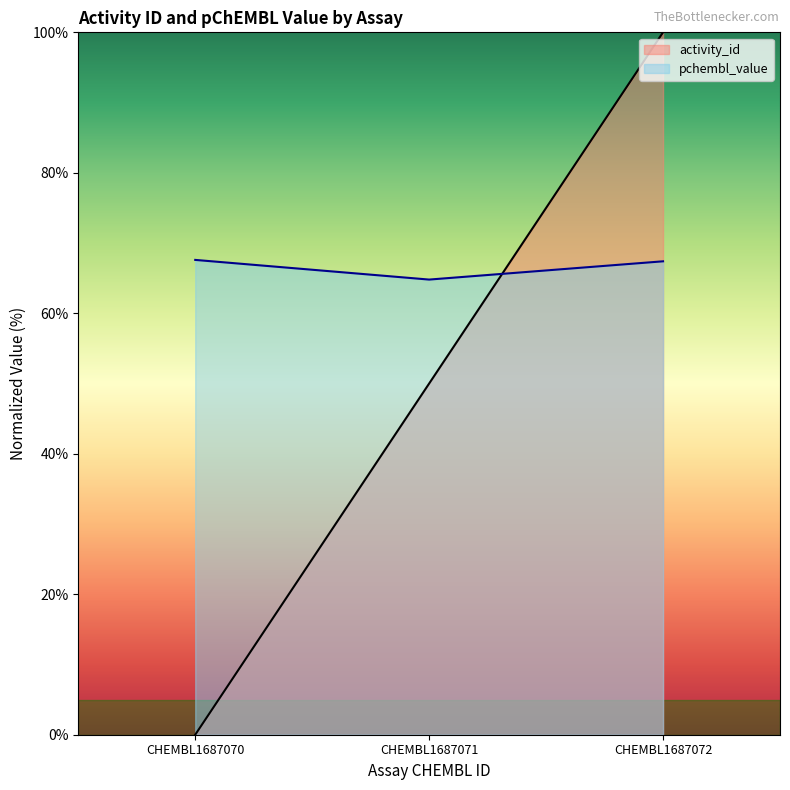

Reading left to right, extract all data points from this chart.

activity_id: 0.0	50.0	100.0
pchembl_value: 67.6	64.8	67.4